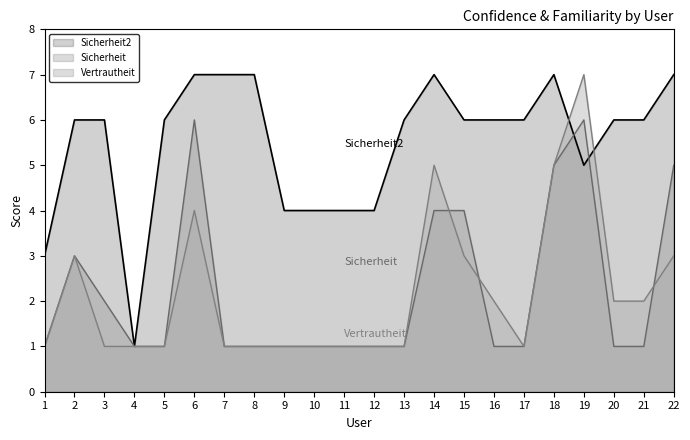

How many times do Vertrautheit and Sicherheit cross each other?

3